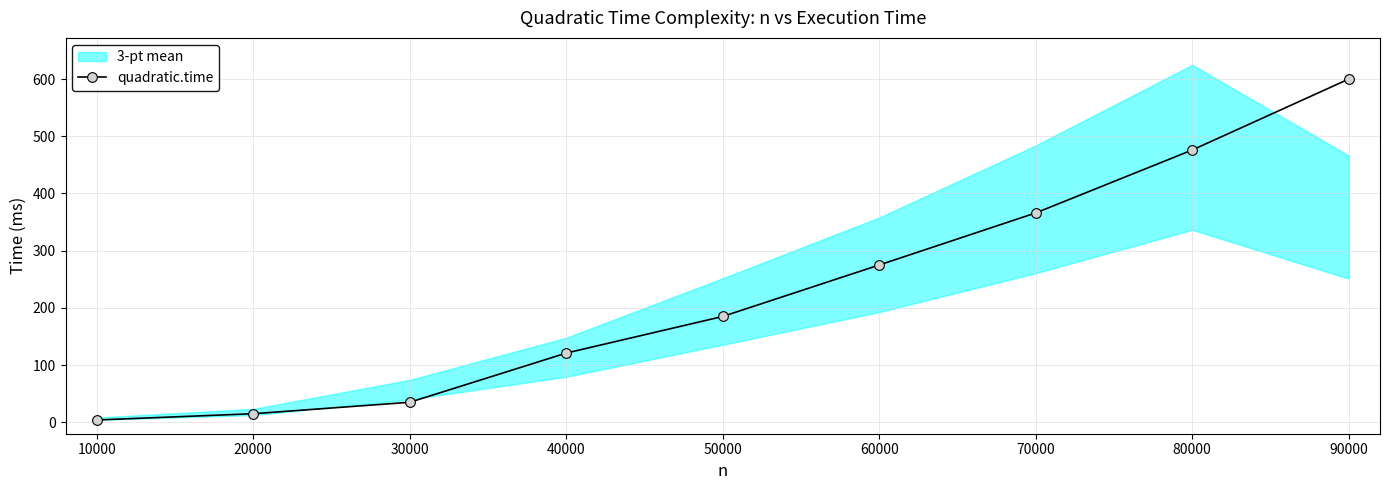

True or false: quadratic.time has a value of 15 at 20000.

True